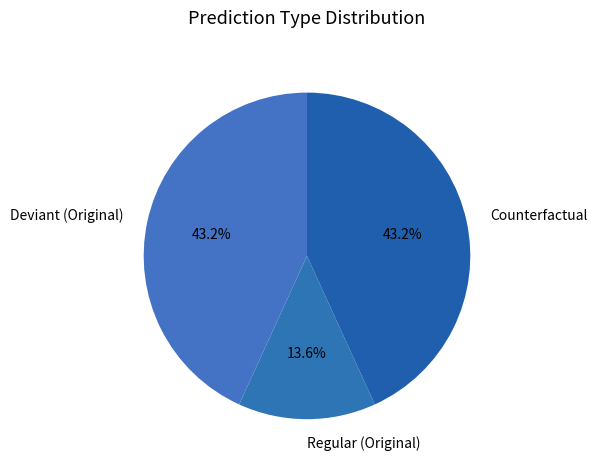

Which has a higher value, Regular (Original) or Deviant (Original)?

Deviant (Original)